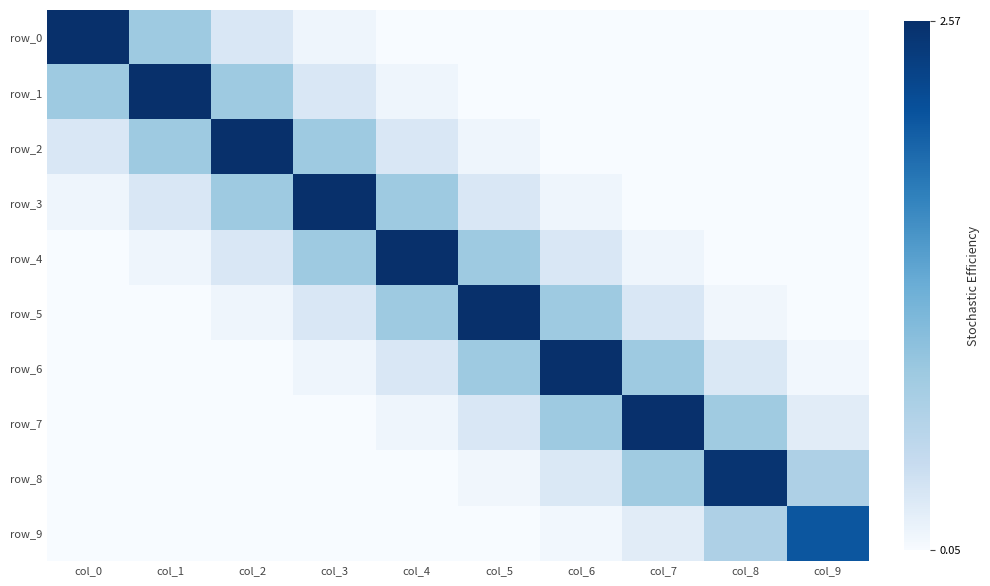

At how many categories does at least one series exceed 0?

10